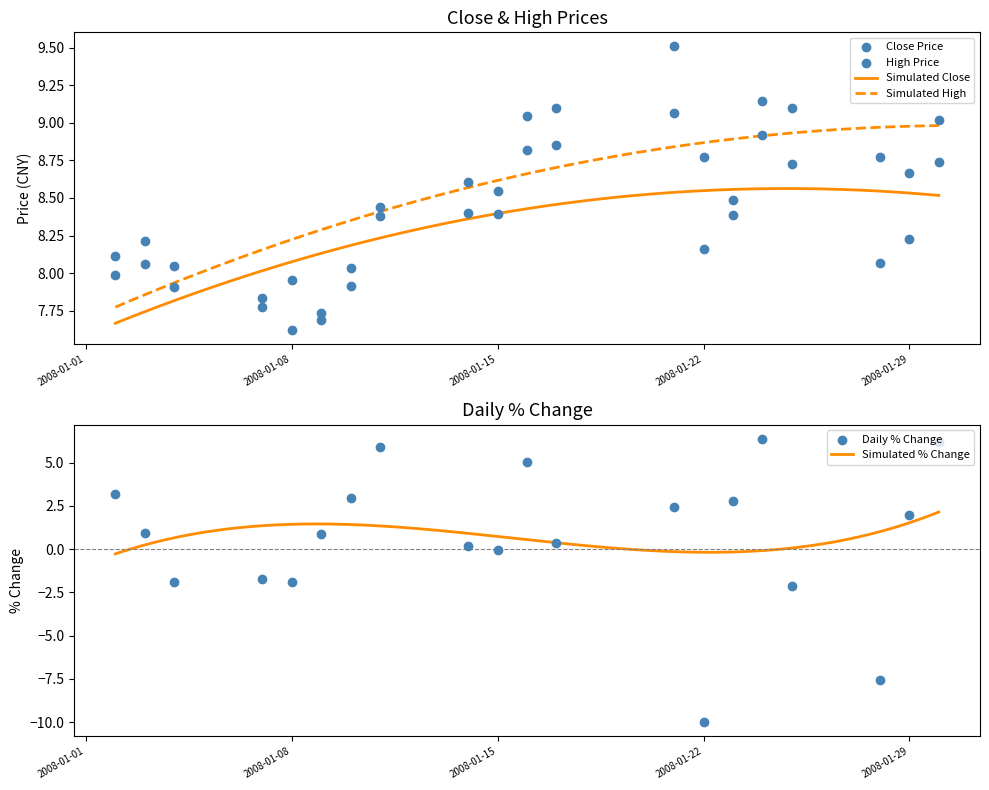

At how many categories does at least one series exceed -9?

20